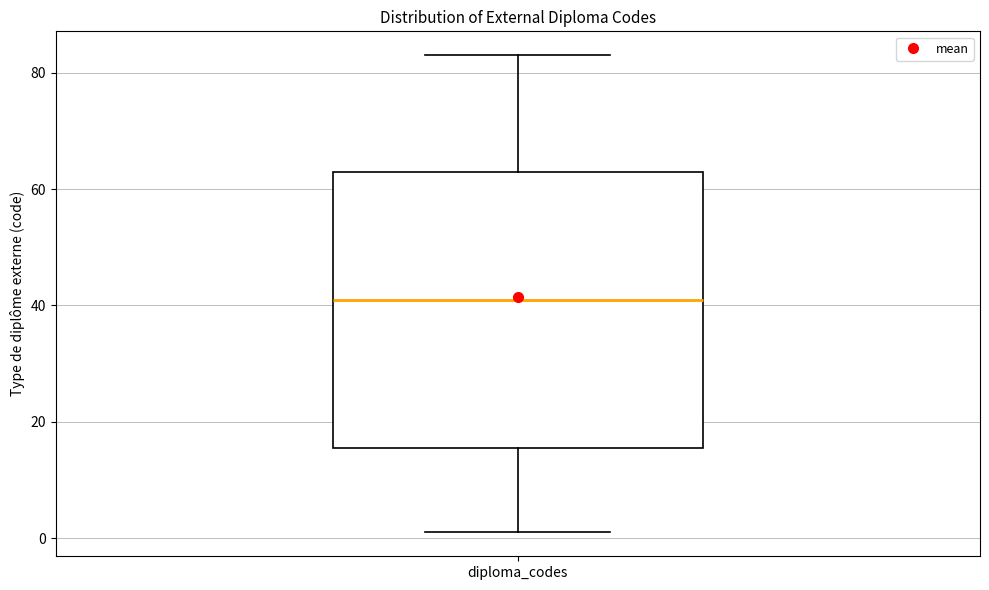

Transcribe this box plot: give where the median line is, the range the box spans, and where the two whiskers end, as read against the y-axis. The values are not printed on the chart, so give them approximately, as read against the axis.

median 42, box 16 to 64, whiskers 2 to 84